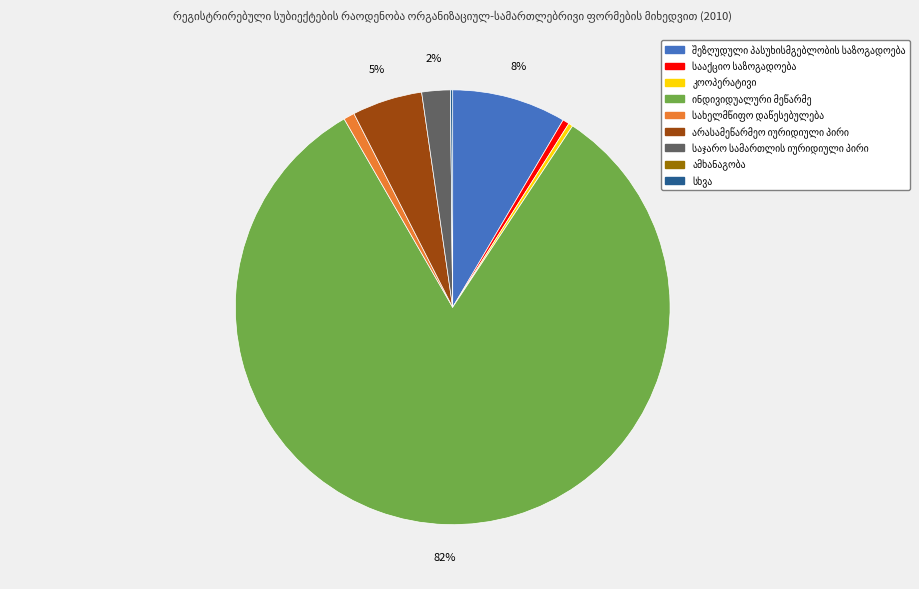

Is there a majority slice in this chart?

Yes